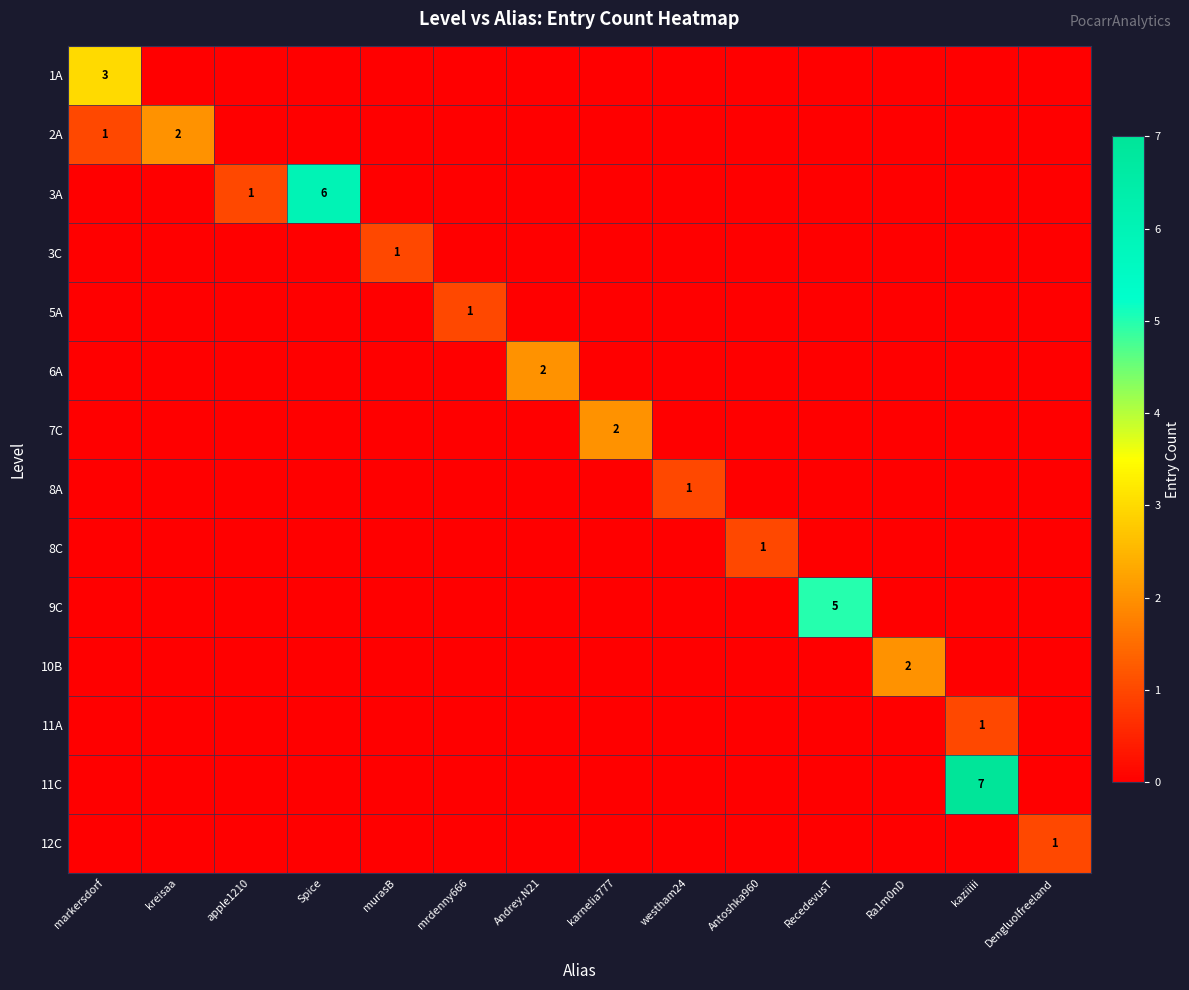

List the labels in order of 3A value, smallest first.

markersdorf, kreisaa, murasB, mrdenny666, Andrey.N21, karnelia777, westham24, Antoshka960, RecedevusT, Ra1m0nD, kaziiiii, Dengluolfreeland, apple1210, Spice